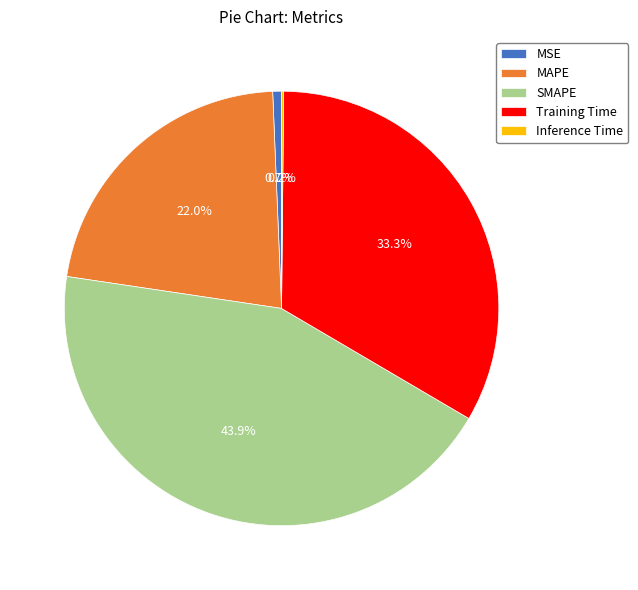

Approximately how many times larger is the value at Training Time compared to SMAPE?

0.8